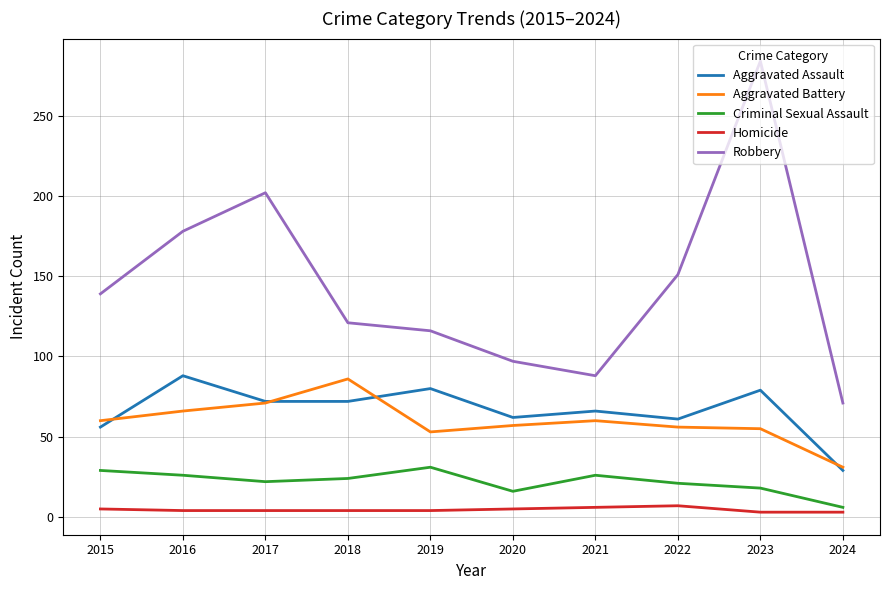

Is it true that Aggravated Assault equals 26 at 2020?

False